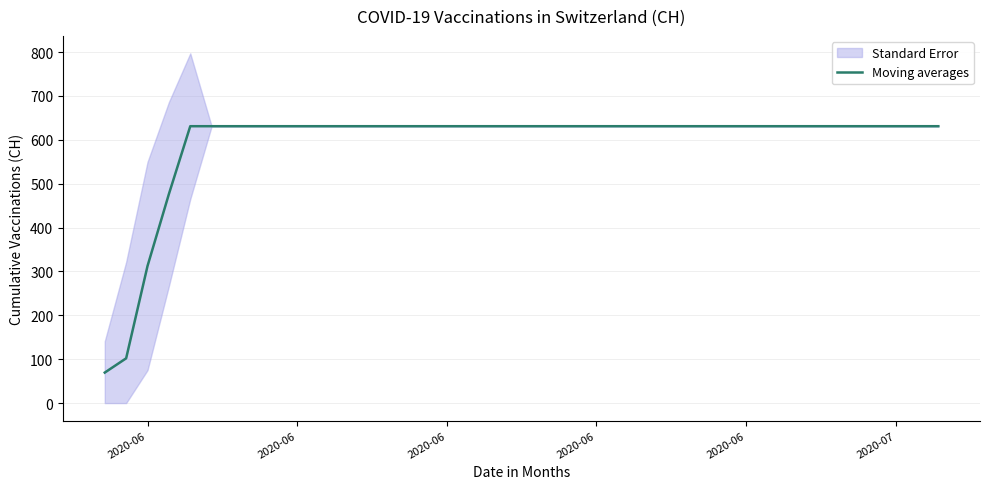

How many lines are shown in the chart?

1